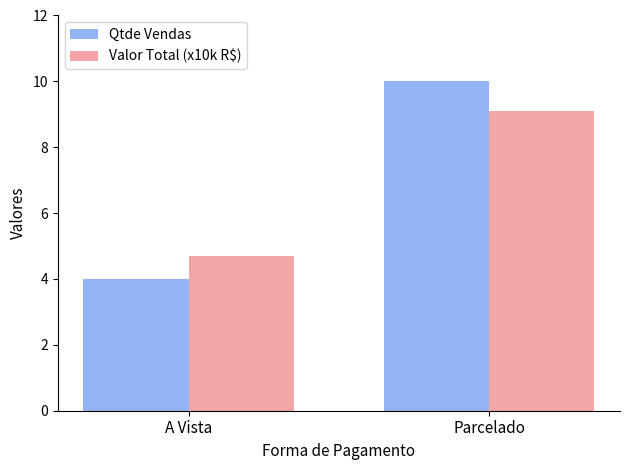

The value of Qtde Vendas at Parcelado is 10.0. True or false?

True